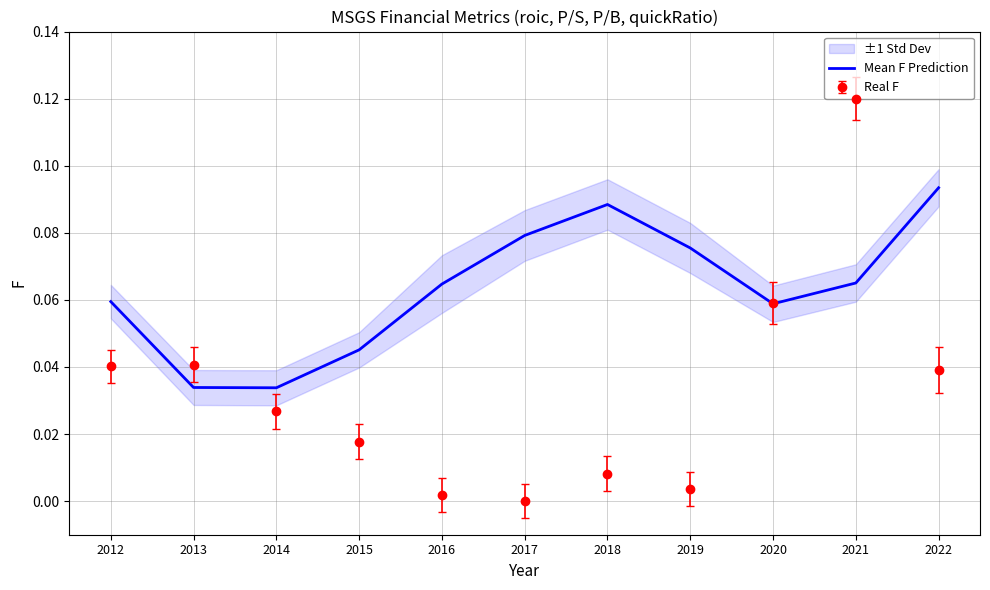

How many values are between 0 and 1?

11